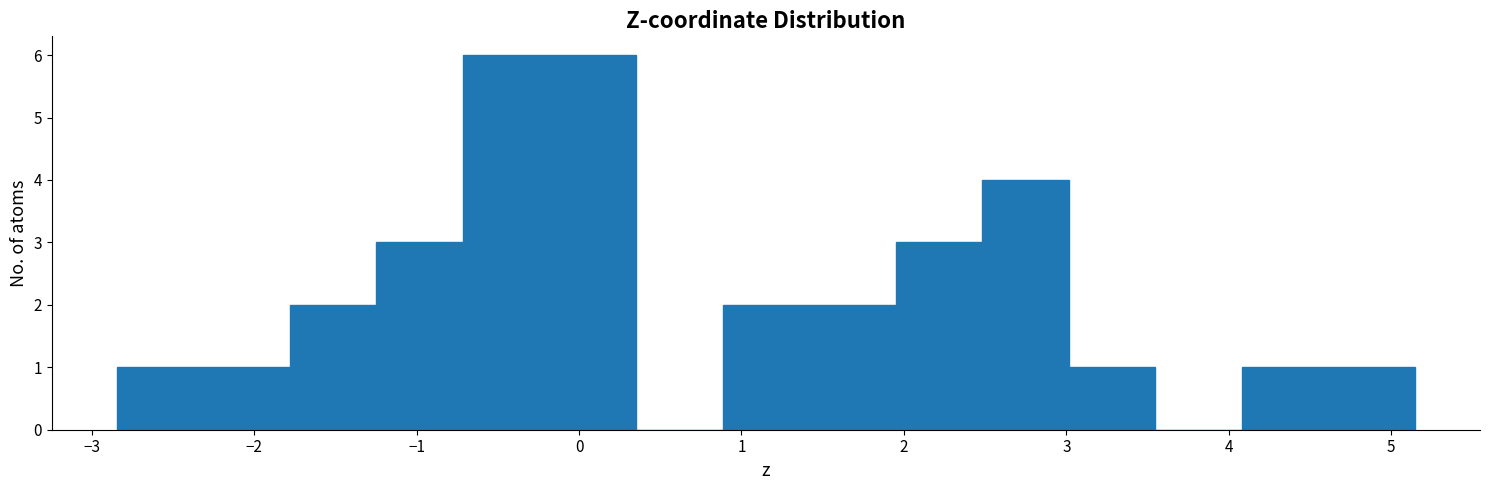

Reading left to right, transcribe this chart: for each bar, give the range it covers on the x-axis and its height. Neither the bar edges nor the heights are printed on the chart, so give them approximately, as read against the axes.

-2.8 to -2.3: 1
-2.3 to -1.8: 1
-1.8 to -1.2: 2
-1.2 to -0.7: 3
-0.7 to -0.2: 6
-0.2 to 0.4: 6
0.4 to 0.9: 0
0.9 to 1.4: 2
1.4 to 1.9: 2
1.9 to 2.5: 3
2.5 to 3.0: 4
3.0 to 3.5: 1
3.5 to 4.1: 0
4.1 to 4.6: 1
4.6 to 5.1: 1